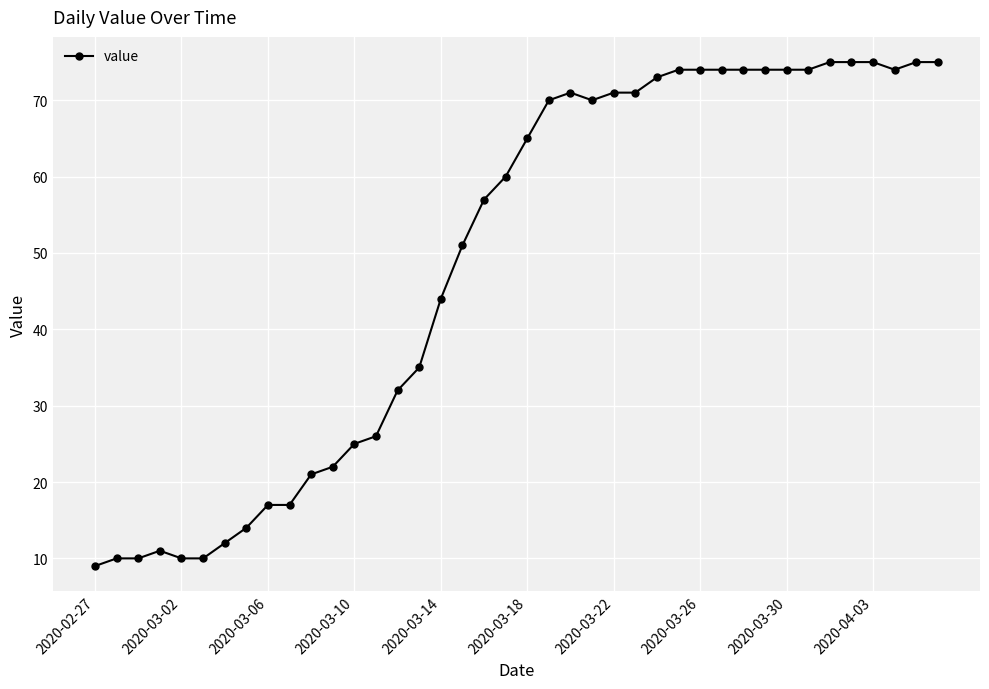

What is the difference between the second highest and minimum values?

66